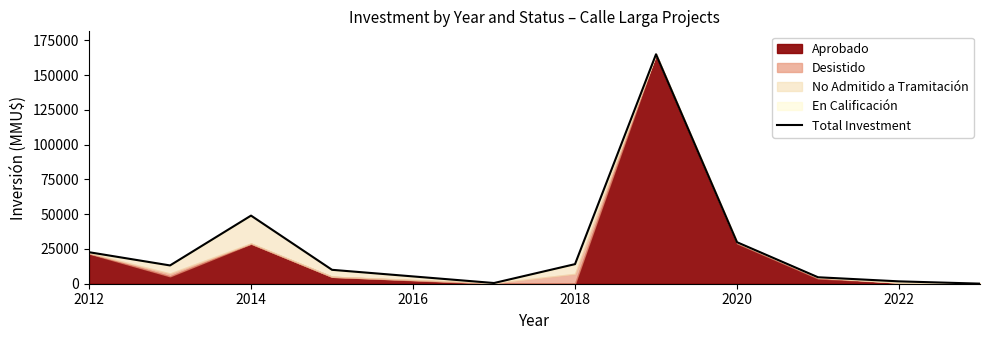

What is the greatest value displayed?

165000